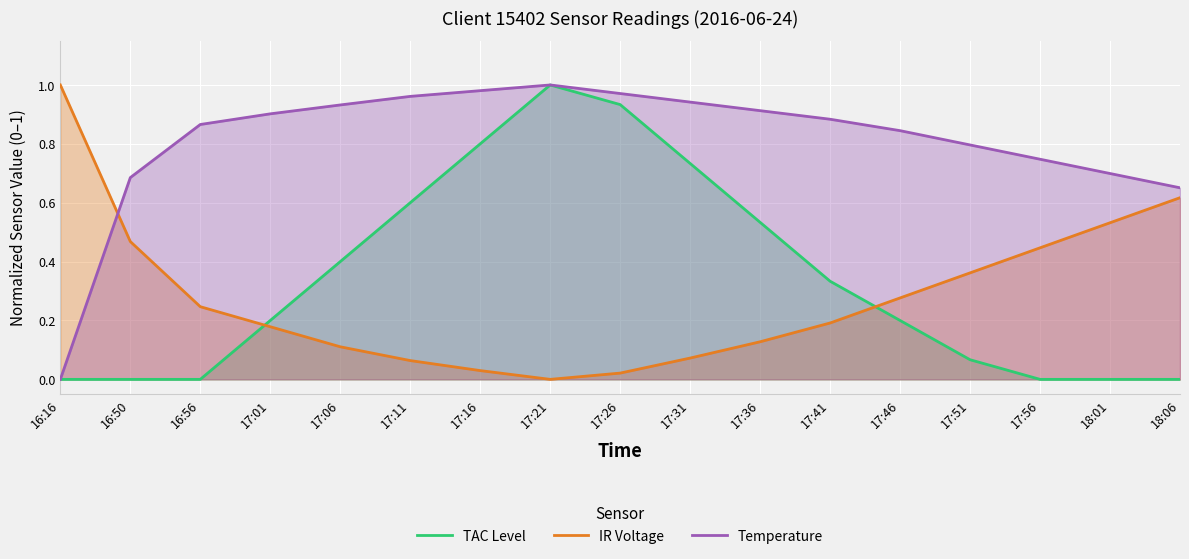

How many lines are shown in the chart?

3